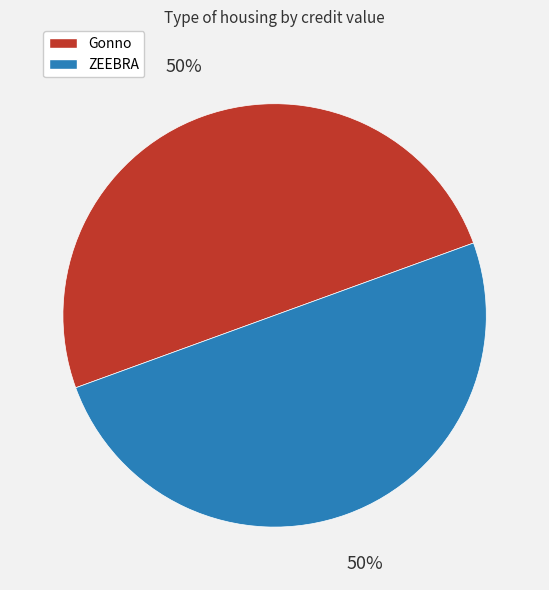

What percentage is the ZEEBRA slice, to the nearest percent?

50%